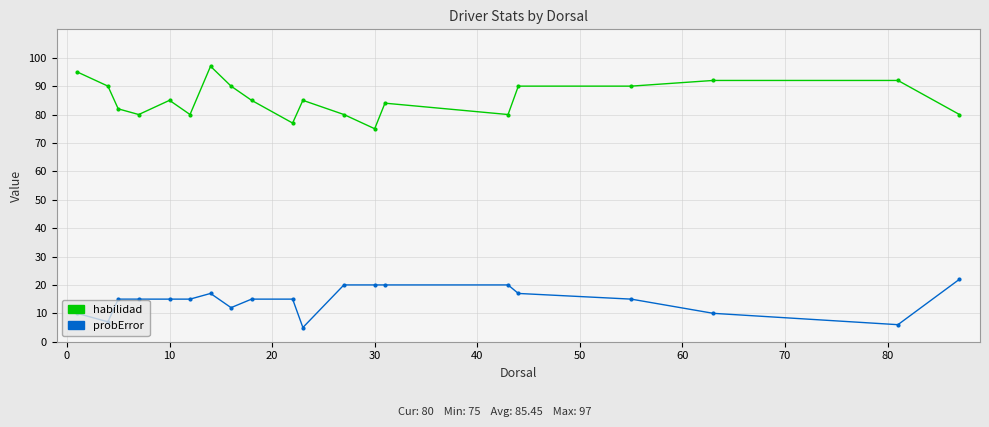

What is the maximum value for probError?

22